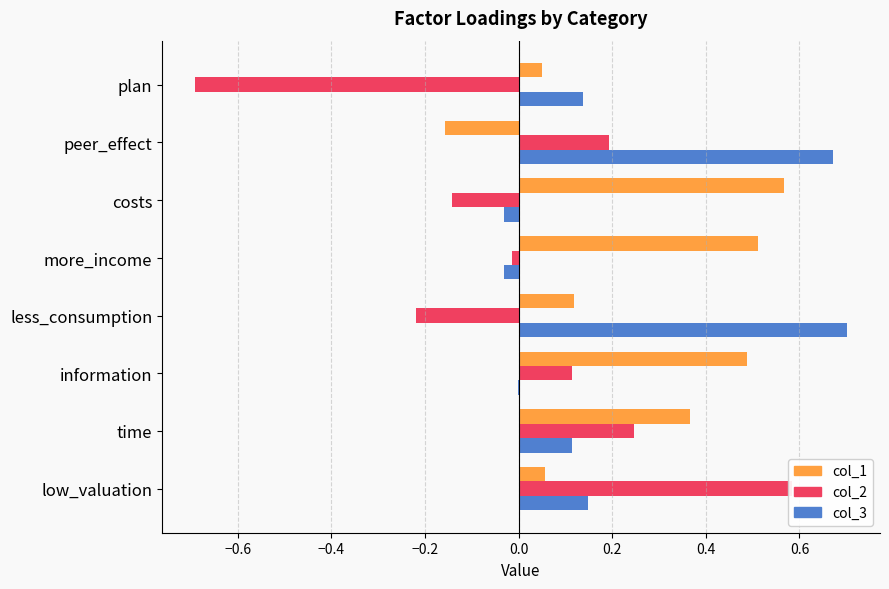

List the series in order of their peak value, lowest first.

col_1, col_2, col_3